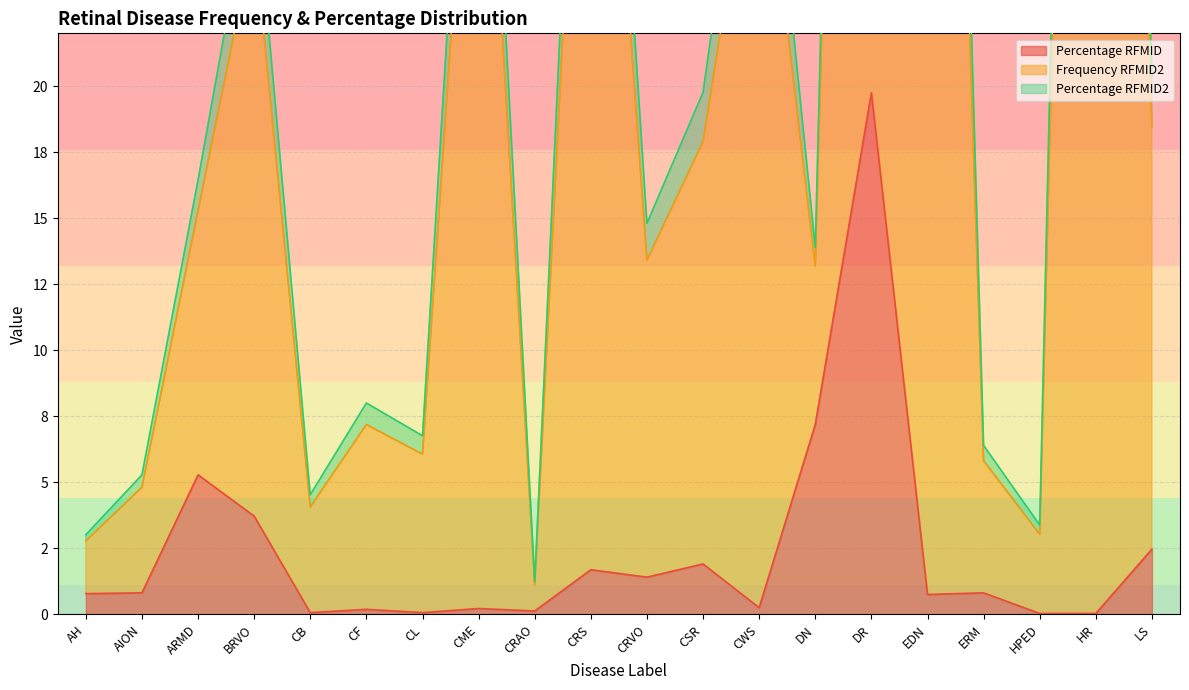

How many interior local valleys does the Frequency RFMID2 series have?

6